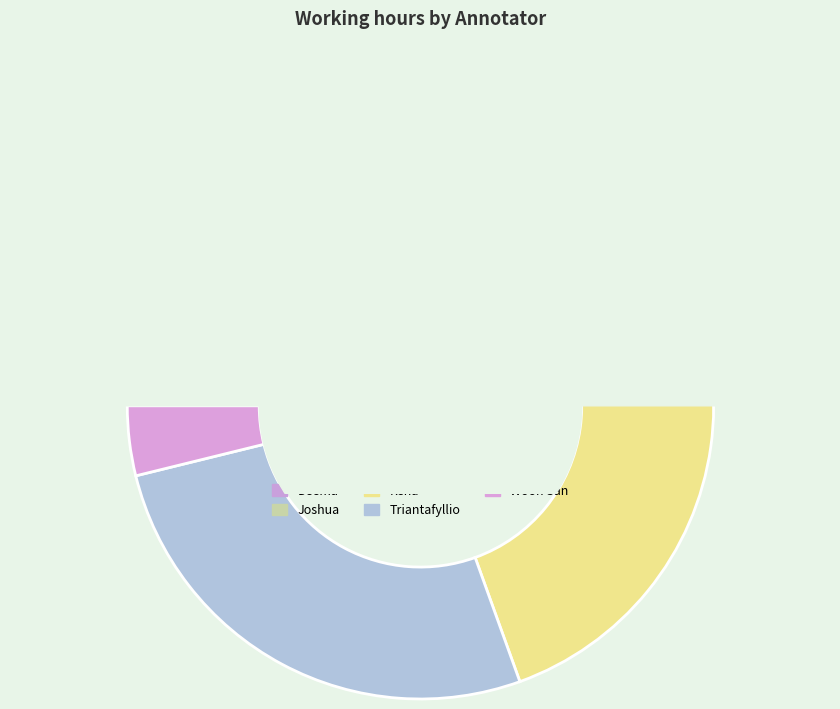

Count the number of slices in the pie.

5